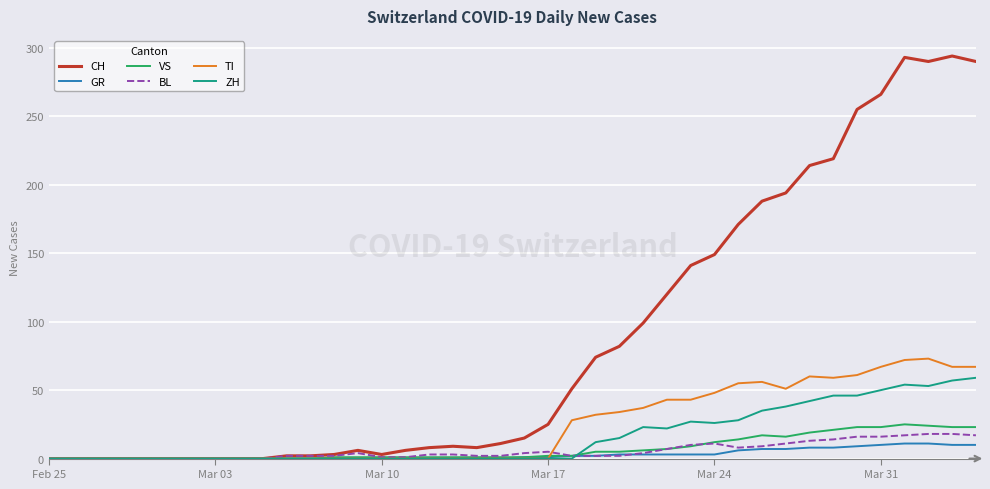

What is the greatest value displayed?

294